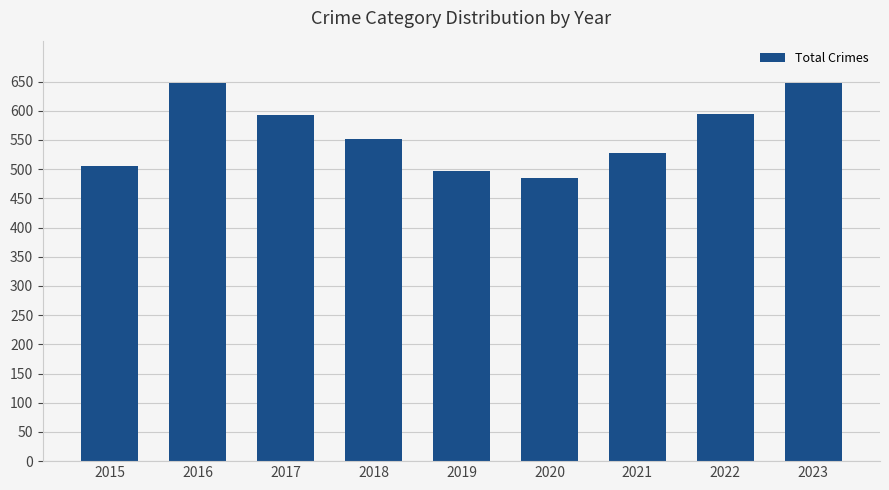

Does the chart contain stacked bars?

No